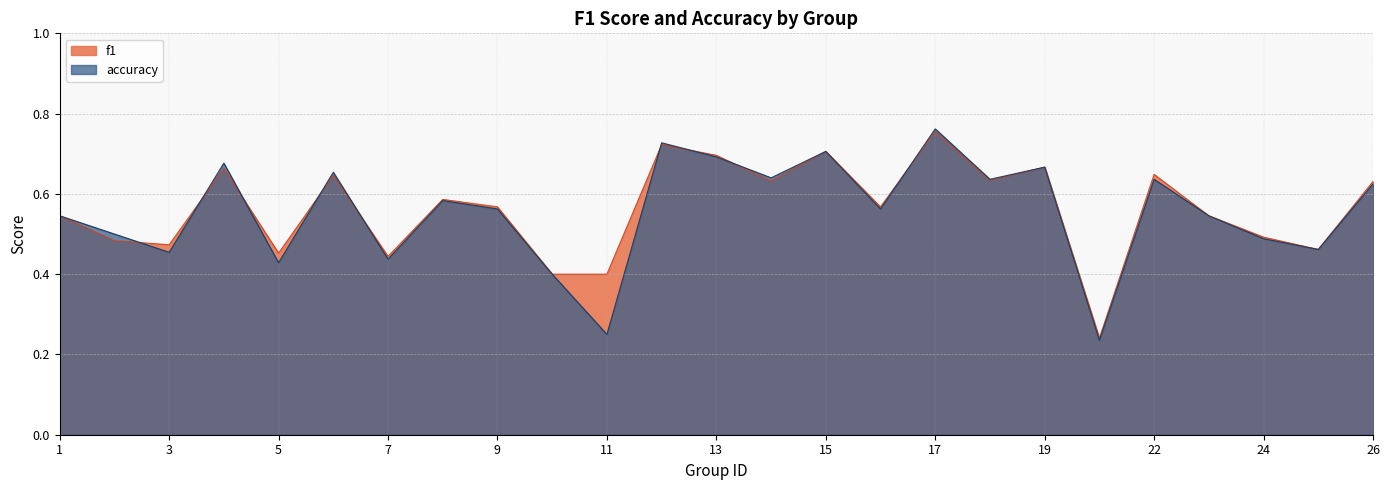

What is the total value across all series at 2?

1.0